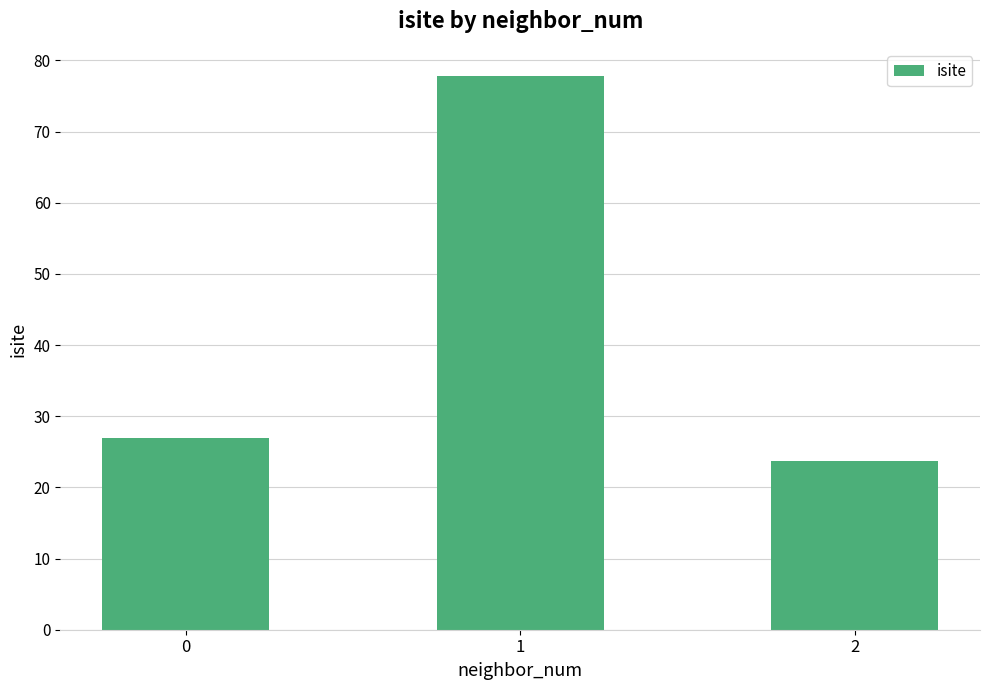

Reading right to left, extract all data points from this chart.

23.8	77.8	27.0